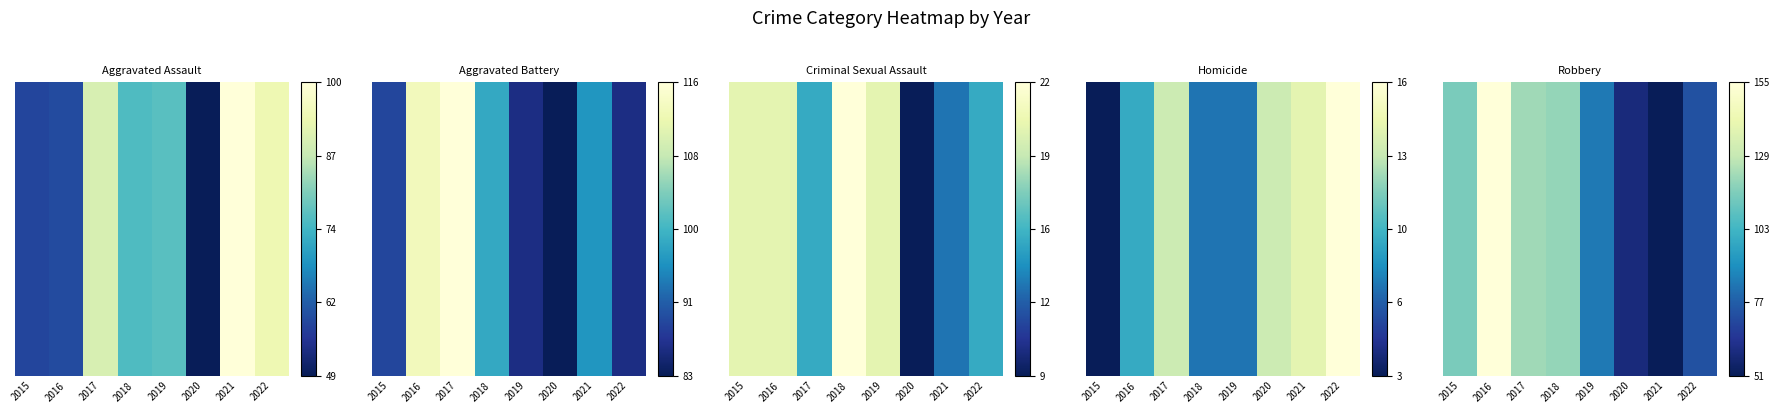

The value at 2020 is 0.0. True or false?

False